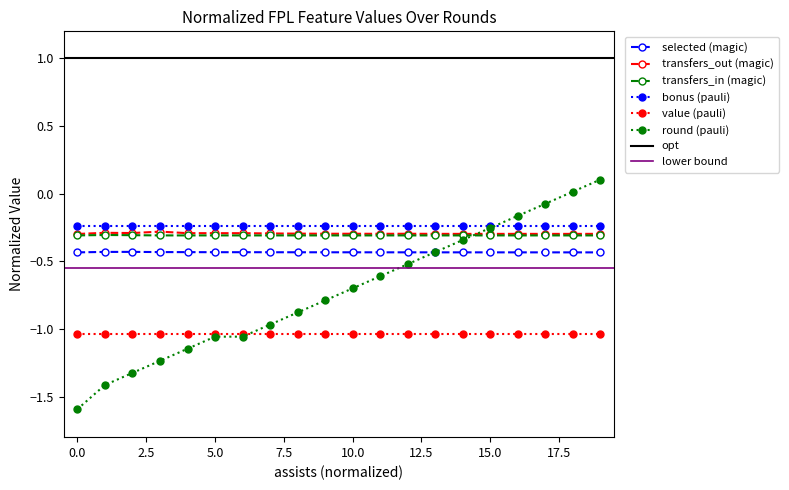

True or false: bonus (pauli) and selected (magic) intersect in this chart.

False